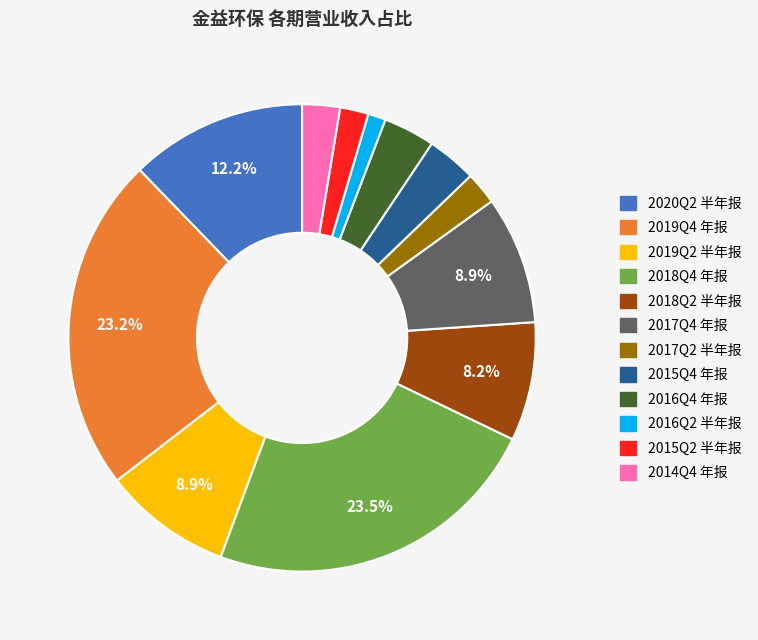

What percentage is the 2016Q2 半年报 slice, to the nearest percent?

1%